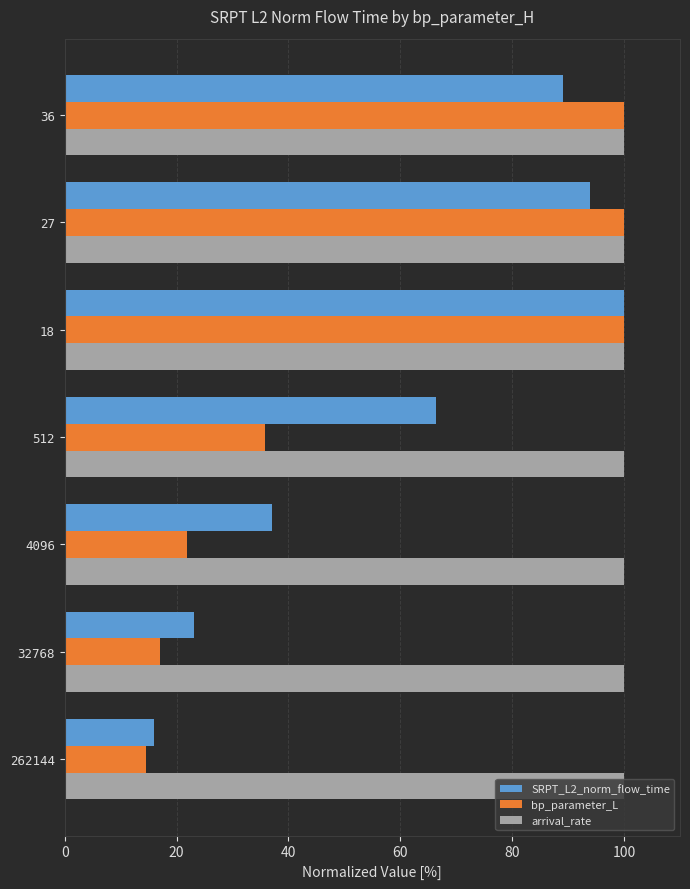

Which series has the largest range (max minus min)?

bp_parameter_L